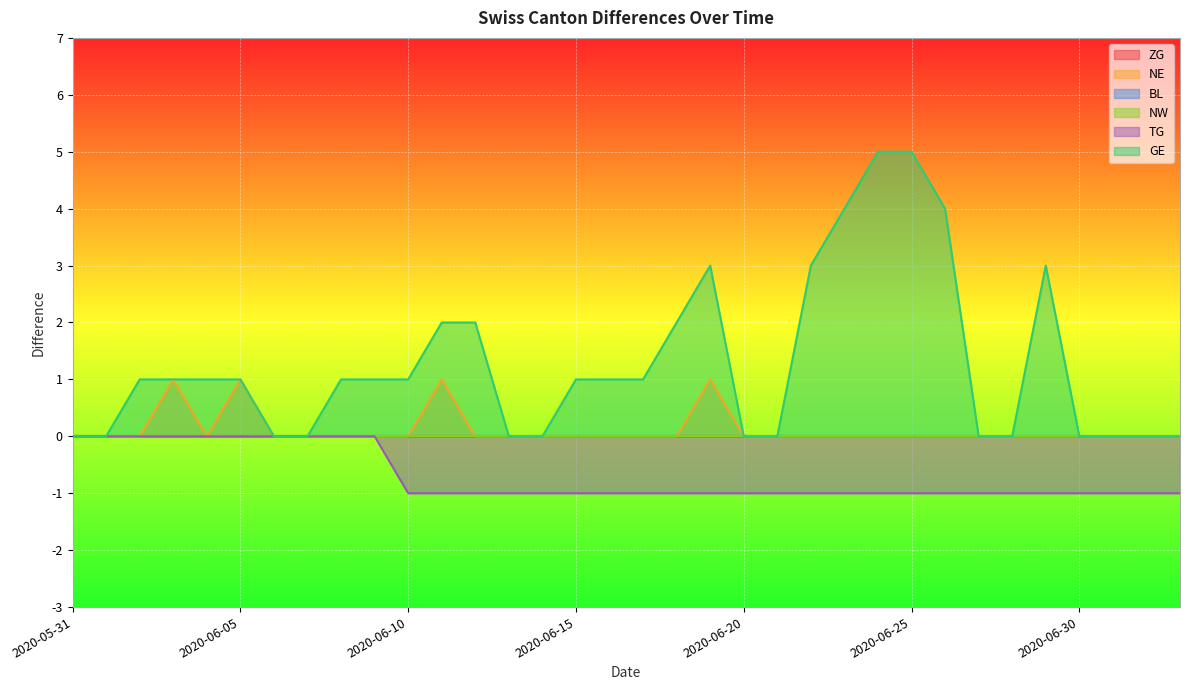

How many values in the GE series are below 1?

14